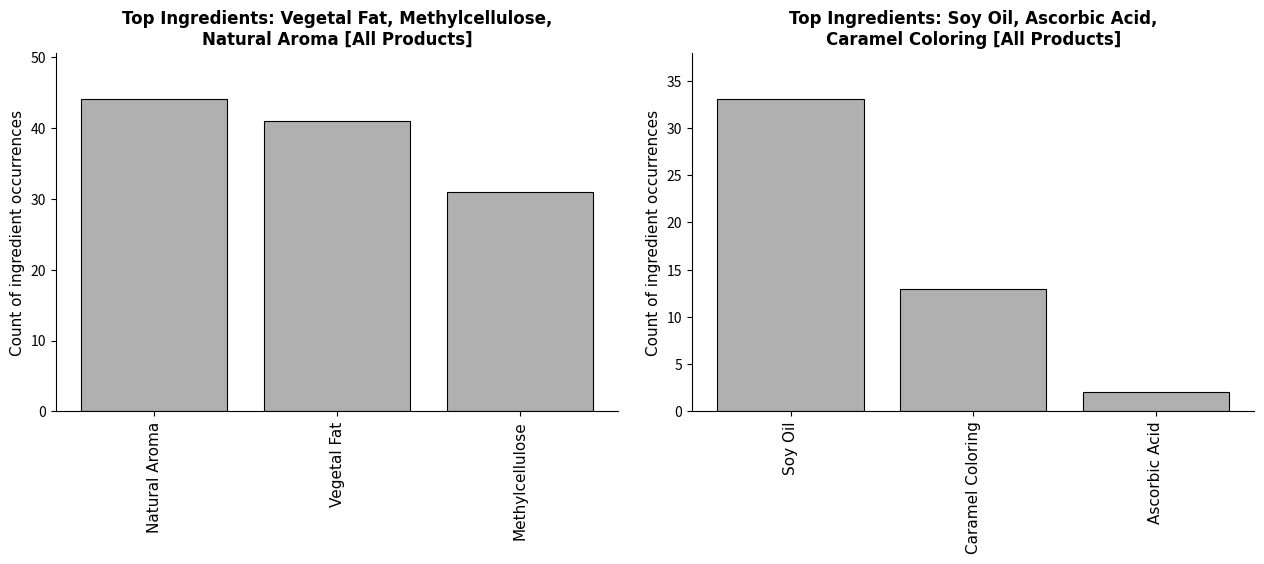

What is the approximate value of Vegetal Fat / Methylcellulose / Natural Aroma at Methylcellulose?

31